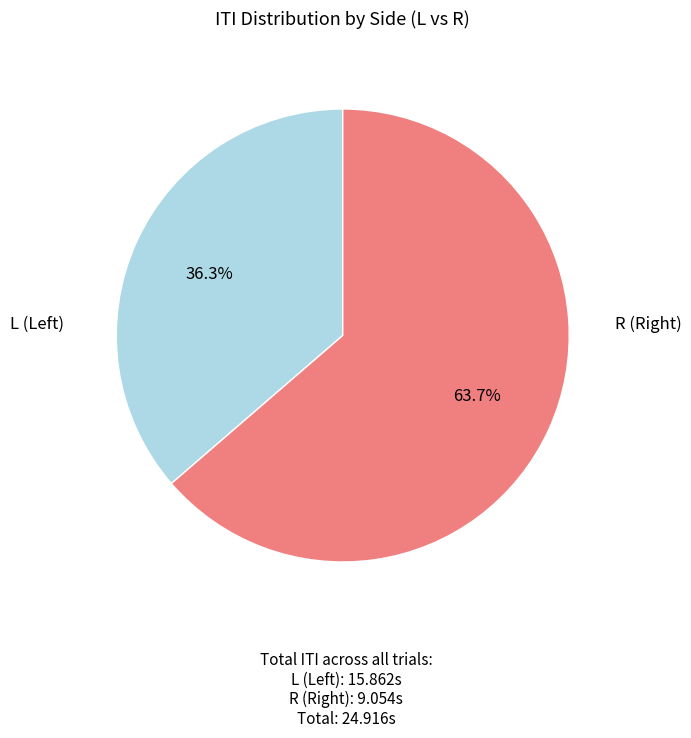

Does any single category account for the majority?

Yes